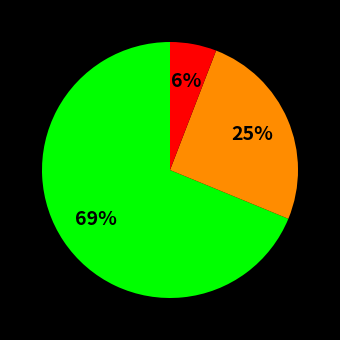

Is there any slice that represents more than half of the pie?

Yes